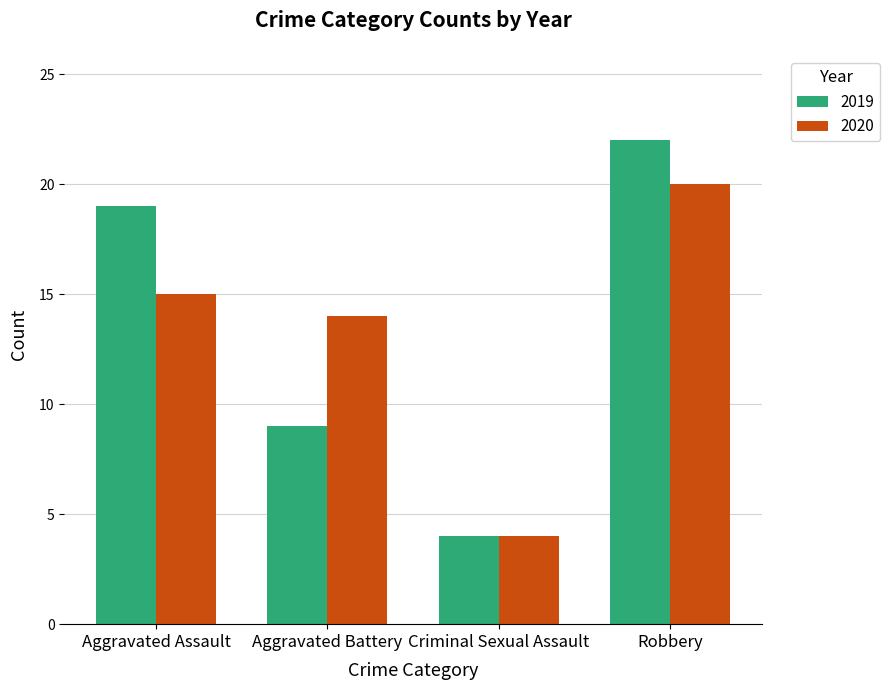

Reading left to right, what are all the values shown in this chart?

2019: Aggravated Assault=19	Aggravated Battery=9	Criminal Sexual Assault=4	Robbery=22
2020: Aggravated Assault=15	Aggravated Battery=14	Criminal Sexual Assault=4	Robbery=20